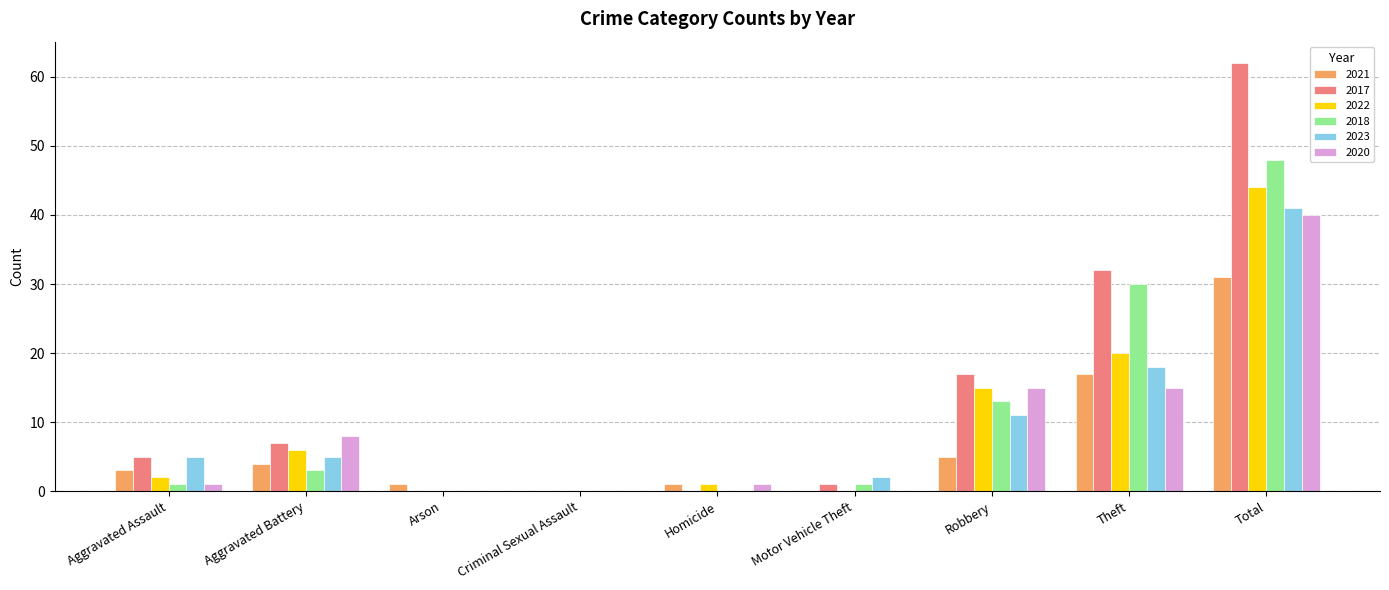

The value of 2021 at Total is 43. True or false?

False